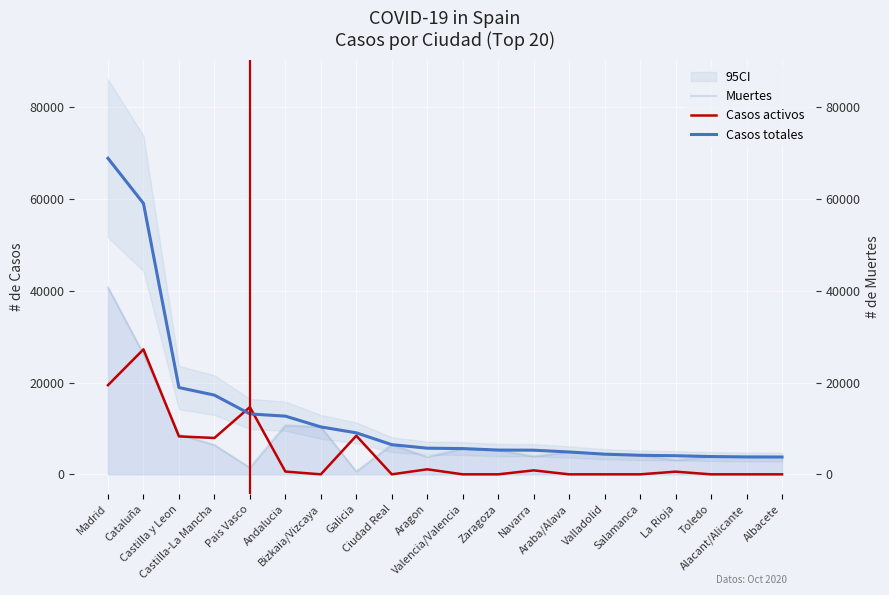

Which series ends up on top after the final intersection of Casos totales and Casos activos?

Casos totales